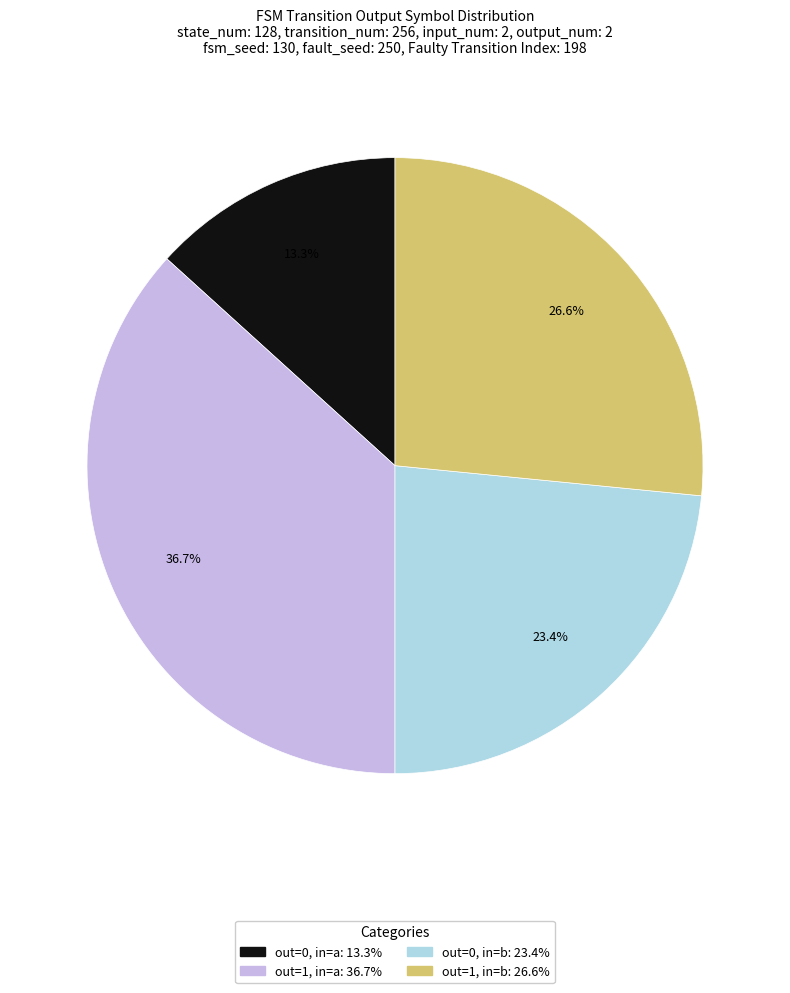

How many slices are in this pie chart?

4